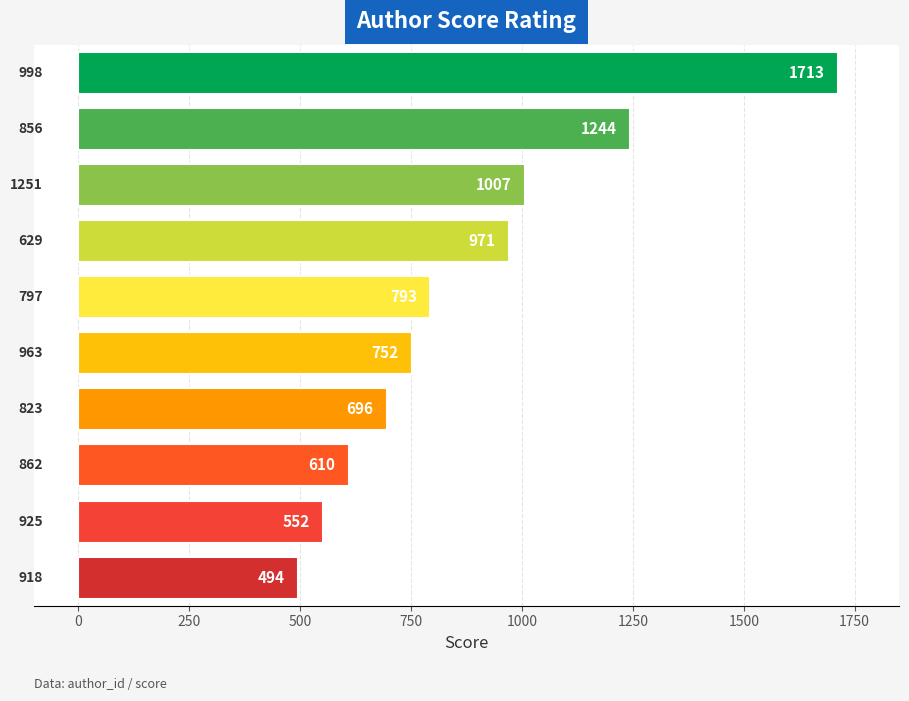

What is the average value?

883.2